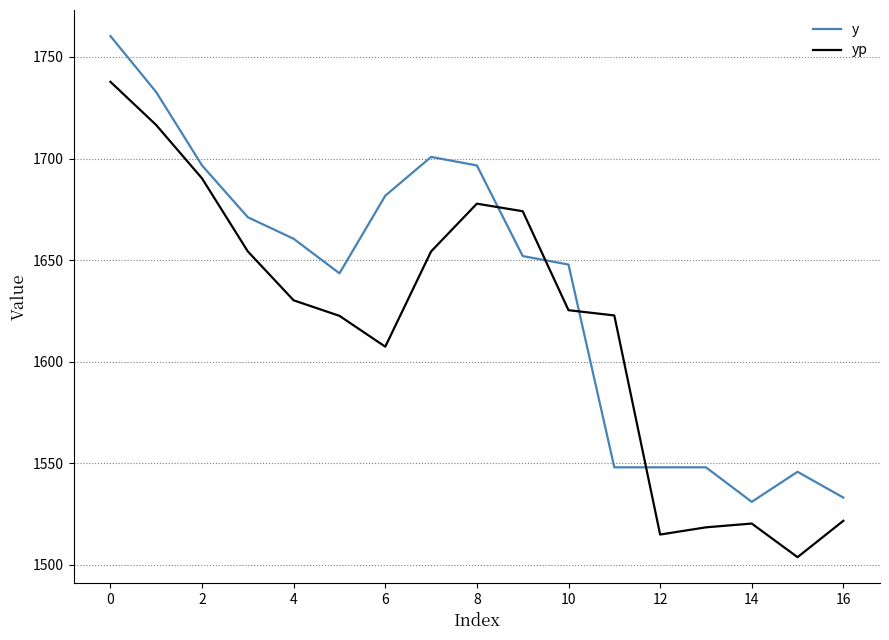

What is the minimum value shown in the chart?

1503.8